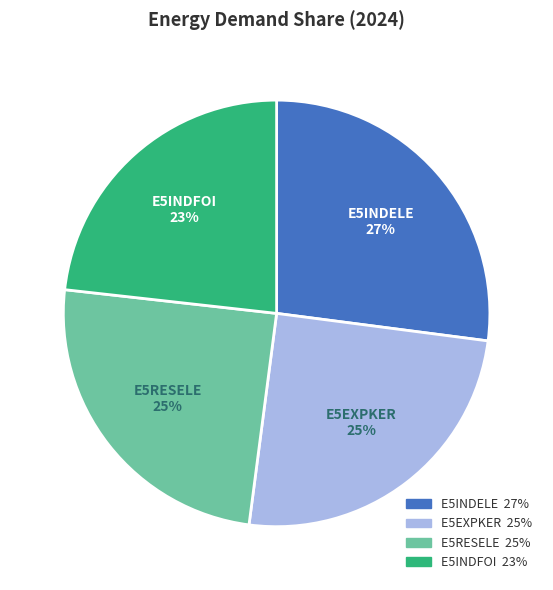

Which slice is the smallest?

E5INDFOI